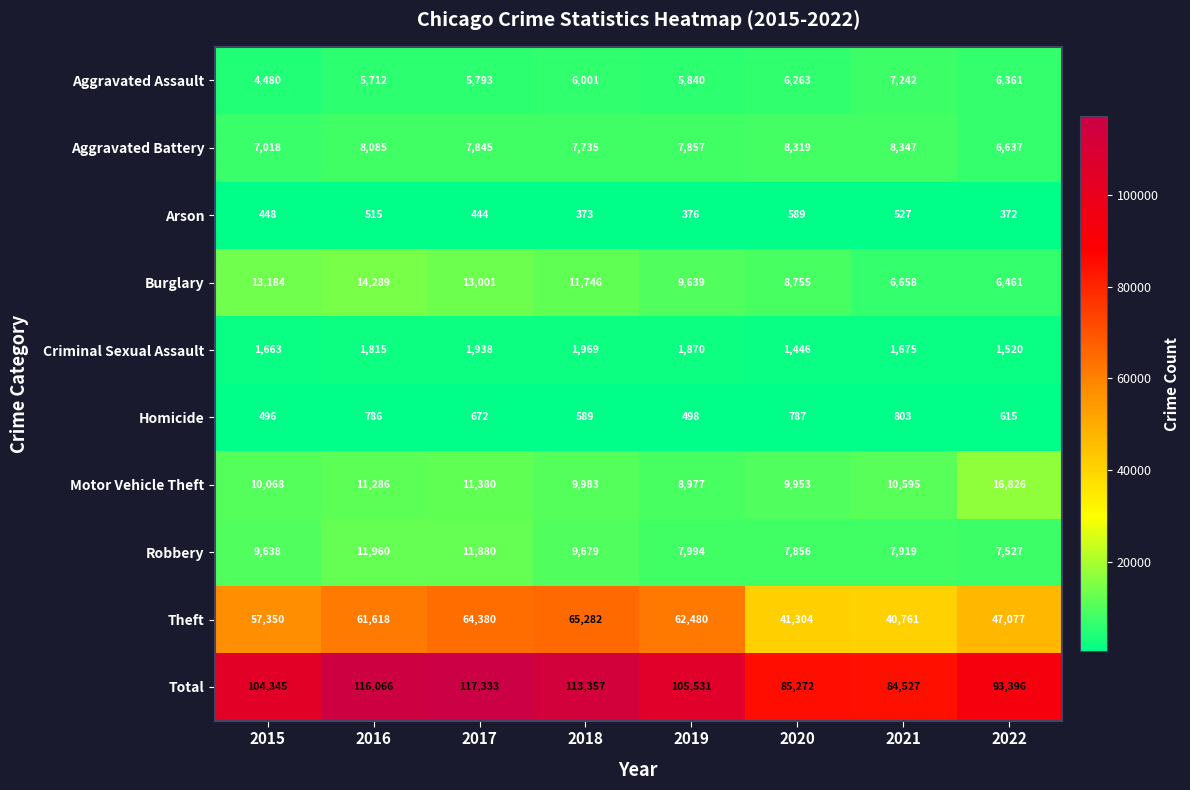

Rank the series at 2017 from highest to lowest value.

Total, Theft, Burglary, Robbery, Motor Vehicle Theft, Aggravated Battery, Aggravated Assault, Criminal Sexual Assault, Homicide, Arson